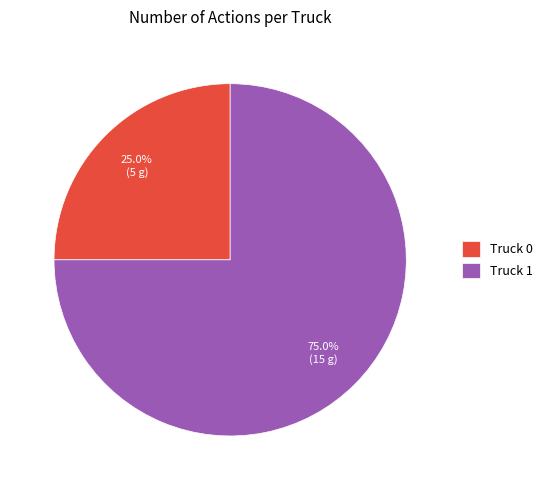

What percentage is the Truck 1 slice, to the nearest percent?

75%